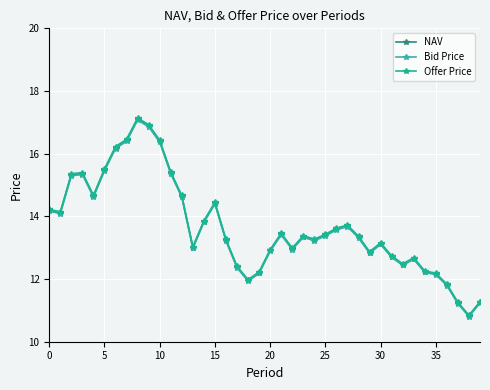

What is the sum of all NAV values?

546.5